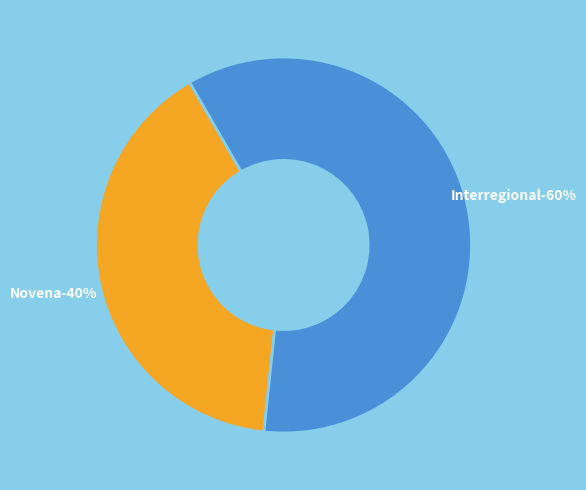

Is it true that Interregional is 60% of the pie?

True